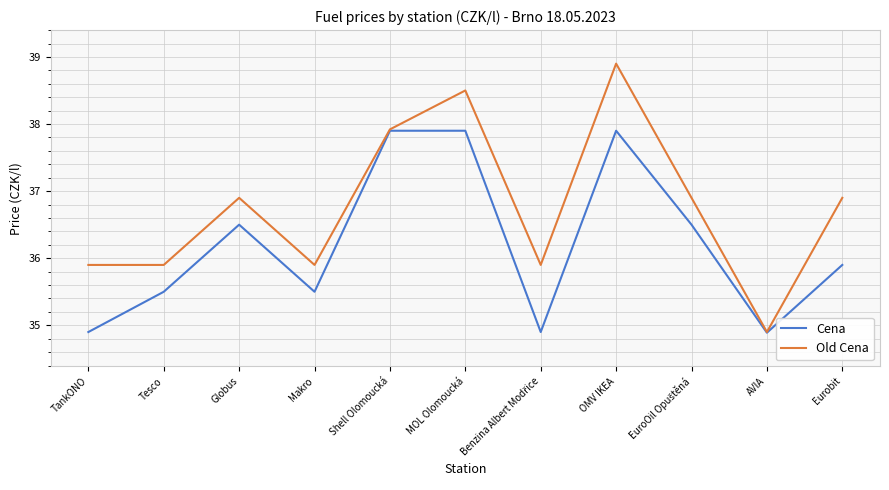

What are all the series names shown in the legend?

Cena, Old Cena